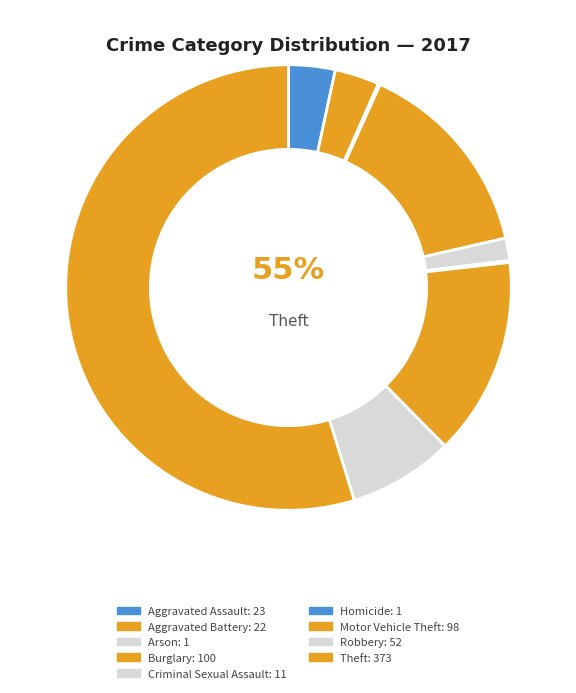

Rank the categories by value from highest to lowest.

Theft, Burglary, Motor Vehicle Theft, Robbery, Aggravated Assault, Aggravated Battery, Criminal Sexual Assault, Arson, Homicide